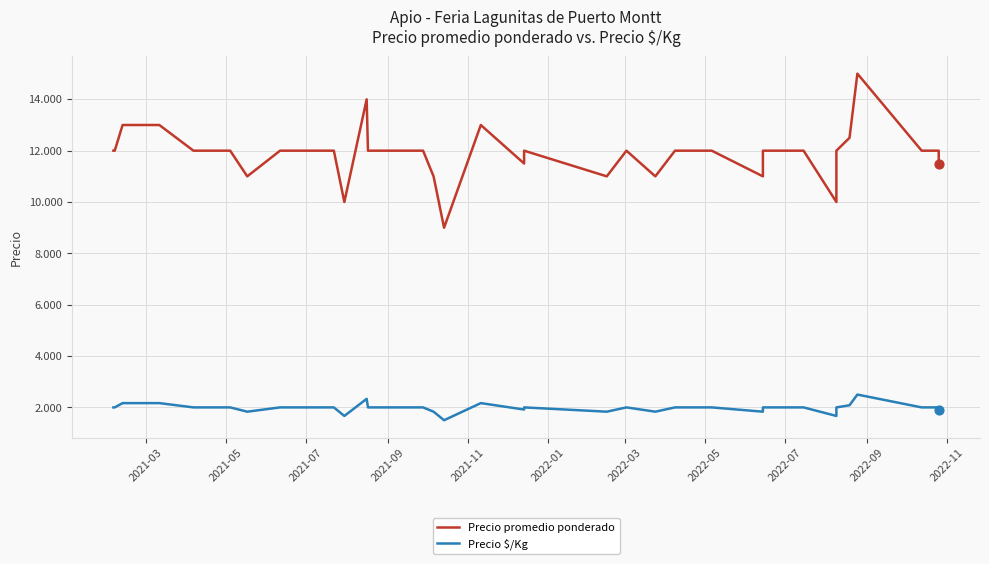

Which series has the widest spread of Y values?

Precio promedio ponderado